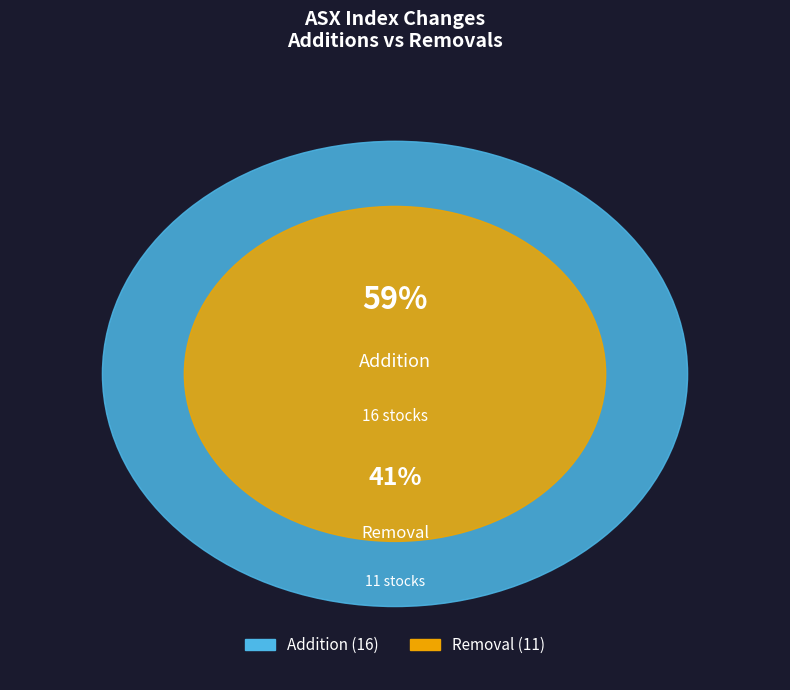

Rank the categories by value from lowest to highest.

Removal, Addition